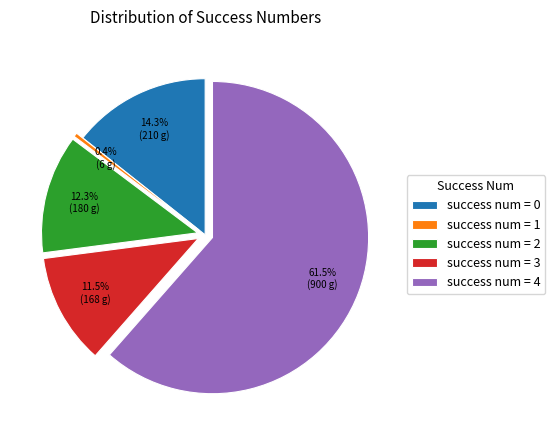

To the nearest percent, what is the difference between the largest and smallest slice percentages?

61%